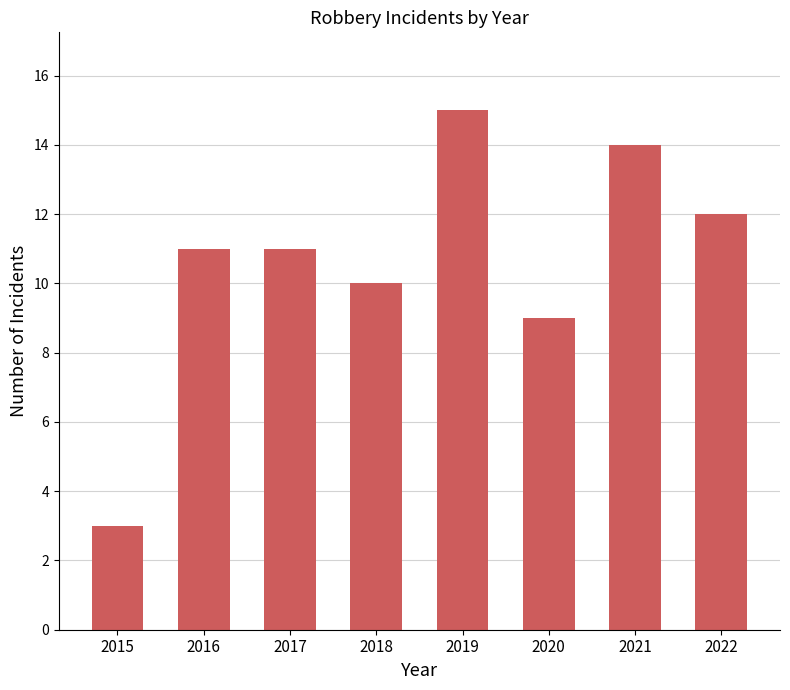

What is the ratio of the value at 2020 to the value at 2016?

0.8